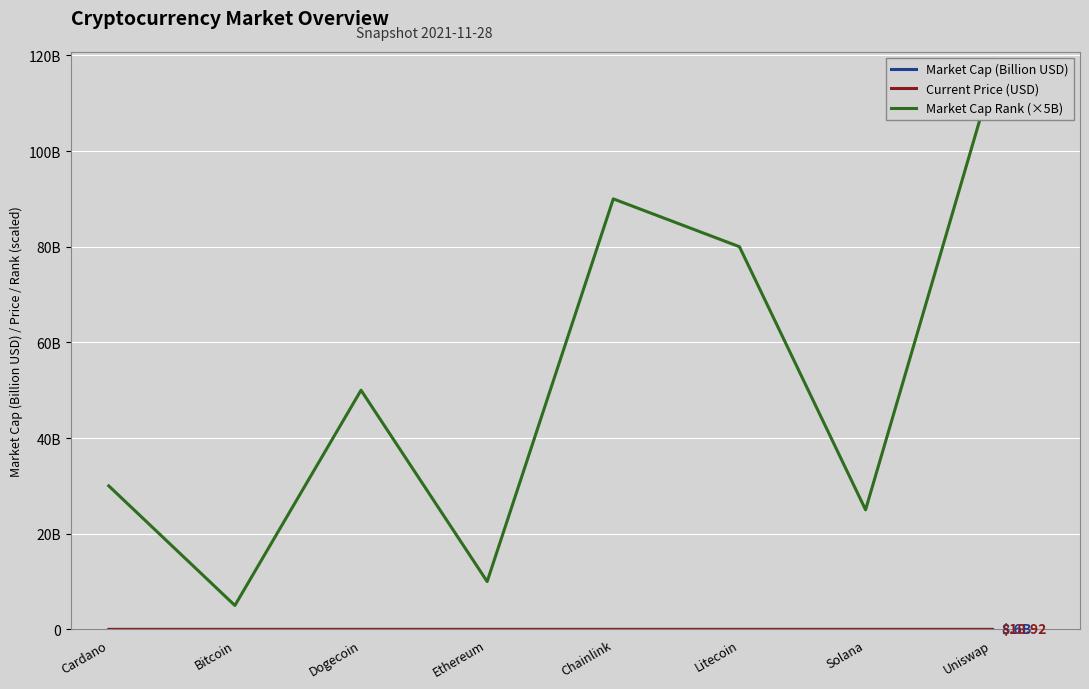

Is it true that Market Cap (Billion USD) equals 477.4 at Ethereum?

True